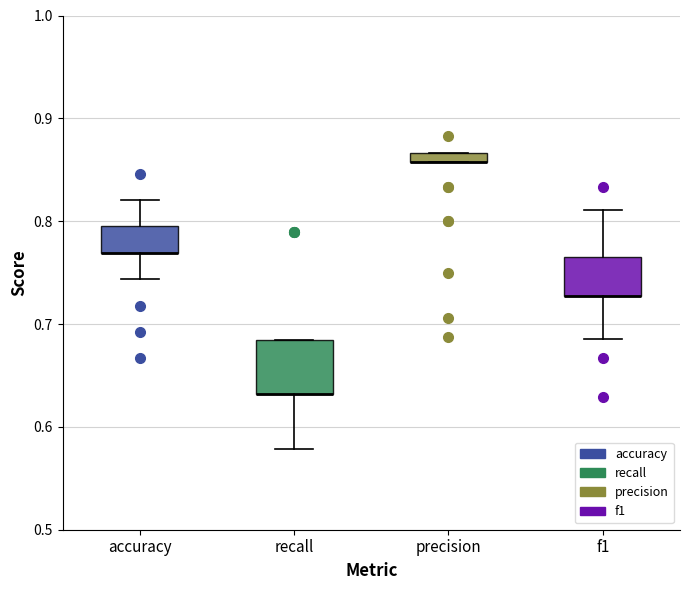

Where is the lower edge of the box for recall on the y-axis? The values are not printed on the chart, so give them approximately, as read against the axis.

0.63